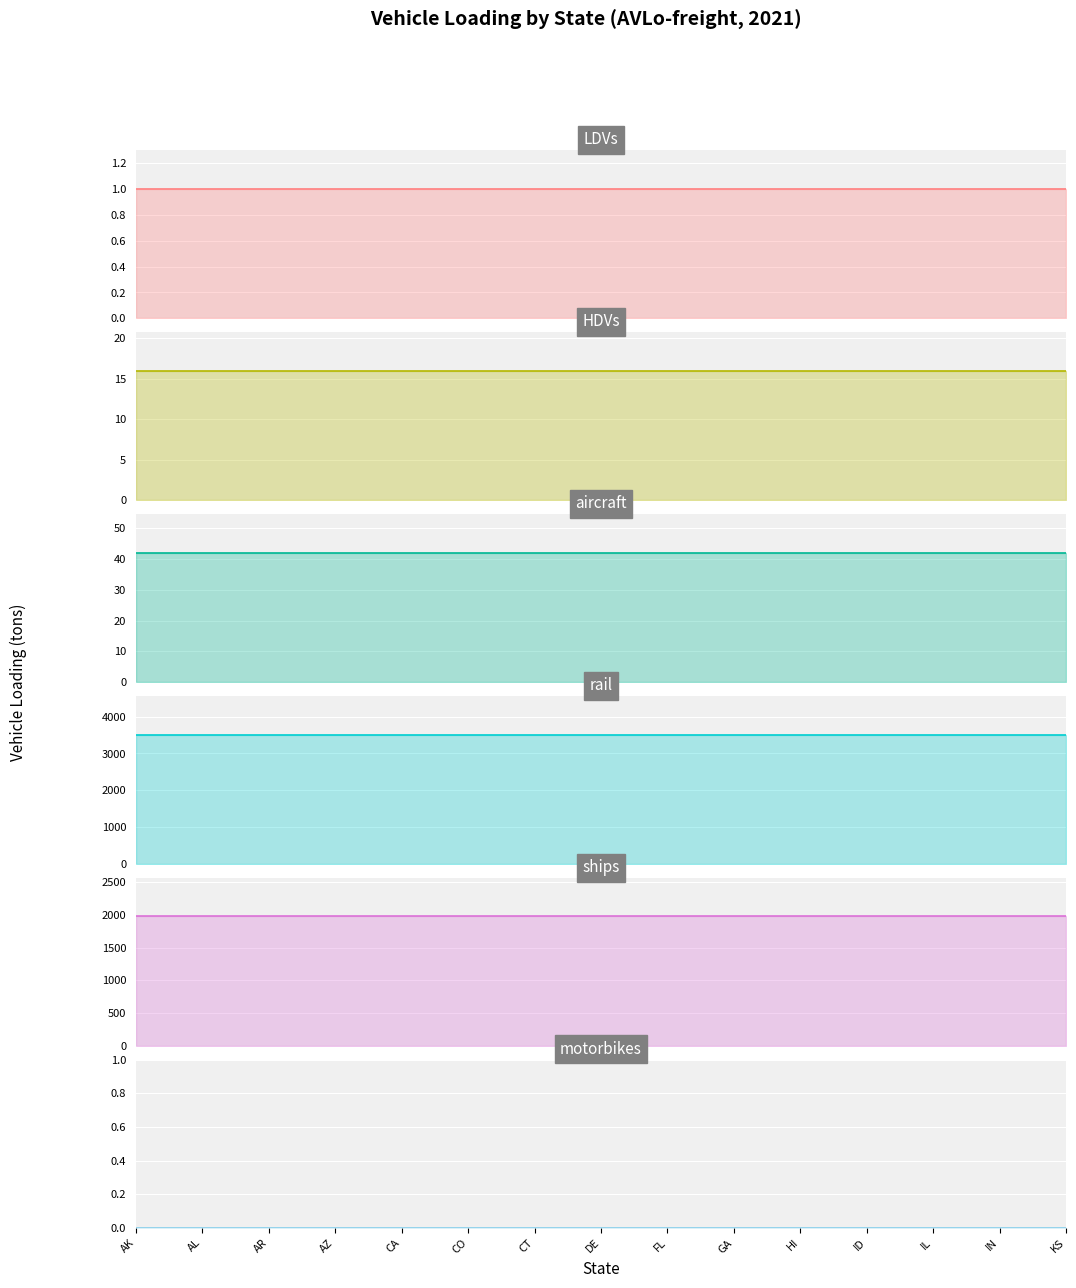

True or false: rail and LDVs cross at least once.

False